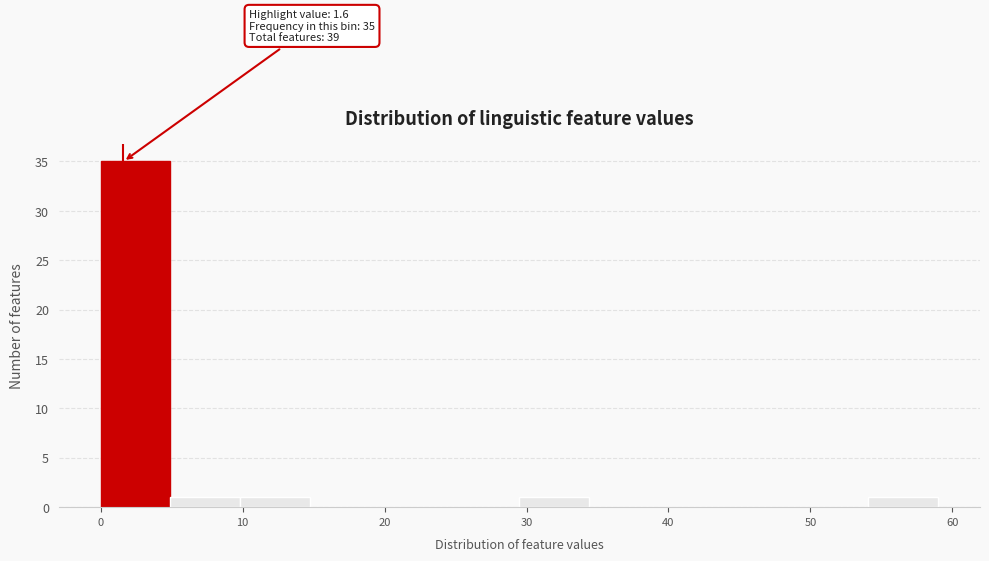

Over which range of the x-axis is the bar tallest?

0 to 5